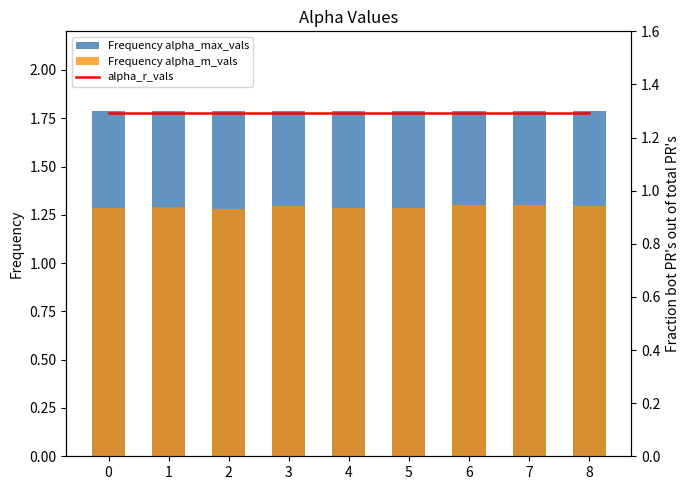

Reading right to left, list all the values displayed in this chart.

alpha_max_vals: 8=1.8	7=1.8	6=1.8	5=1.8	4=1.8	3=1.8	2=1.8	1=1.8	0=1.8
alpha_m_vals: 8=1.3	7=1.3	6=1.3	5=1.3	4=1.3	3=1.3	2=1.3	1=1.3	0=1.3
alpha_r_vals: 8=1.3	7=1.3	6=1.3	5=1.3	4=1.3	3=1.3	2=1.3	1=1.3	0=1.3